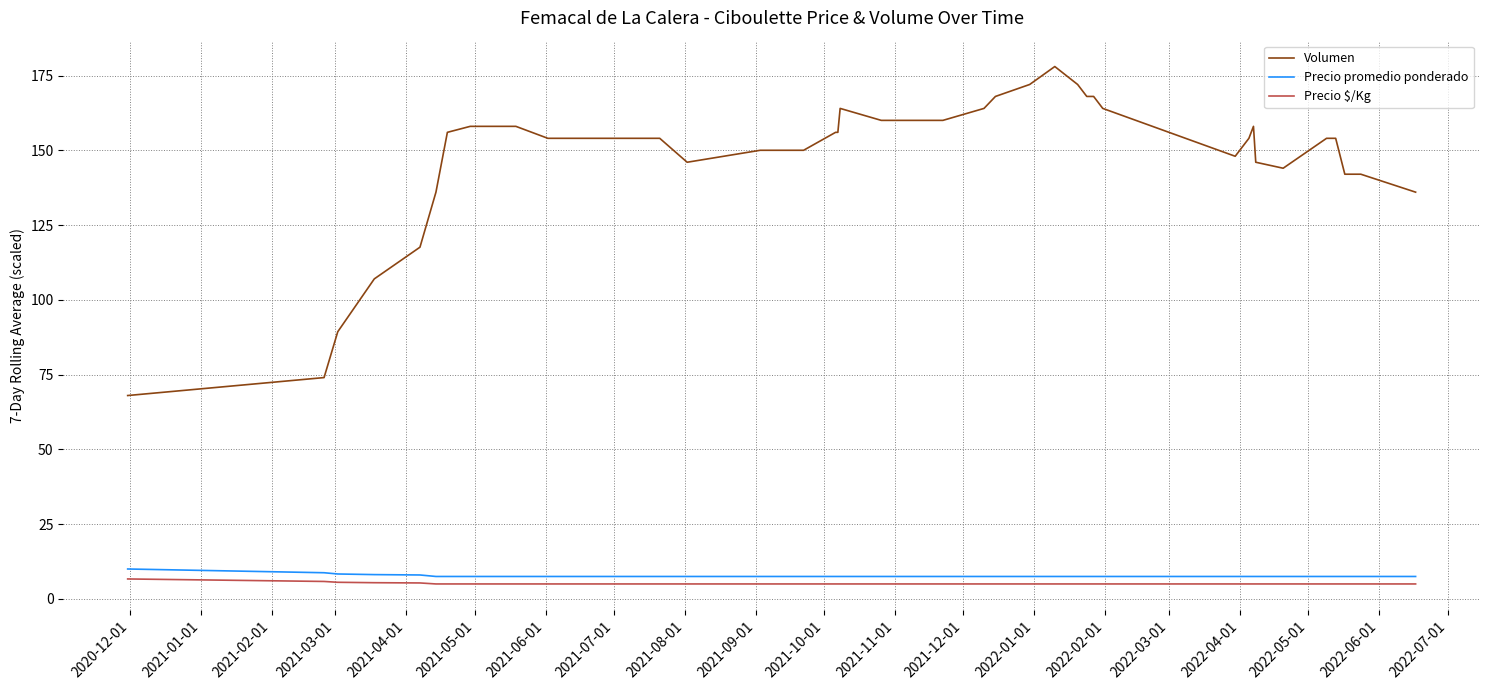

Count the number of categories in the chart.

40